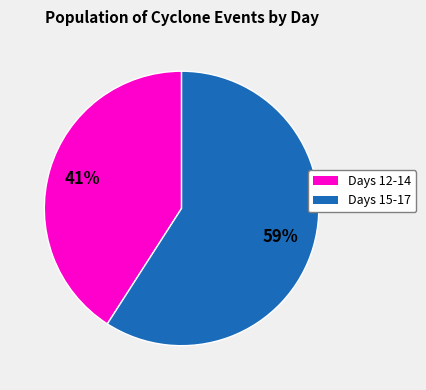

How many slices are in this pie chart?

2